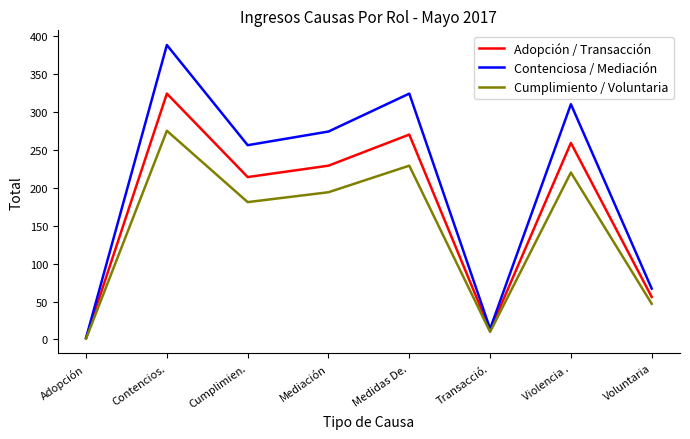

Rank the series by their maximum value, from highest to lowest.

Contenciosa / Mediación, Adopción / Transacción, Cumplimiento / Voluntaria